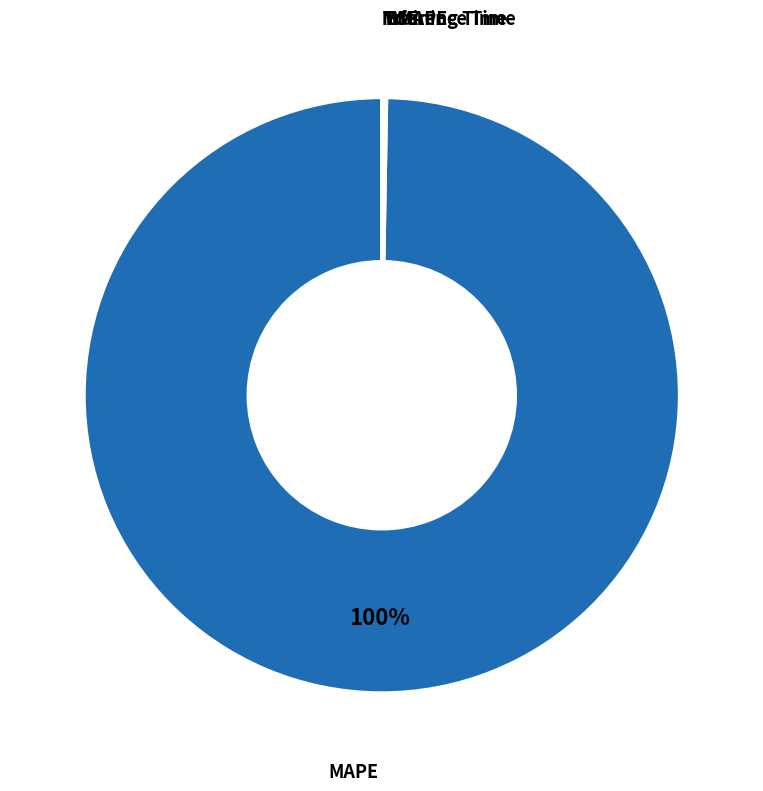

What is the largest slice in the pie chart?

MAPE